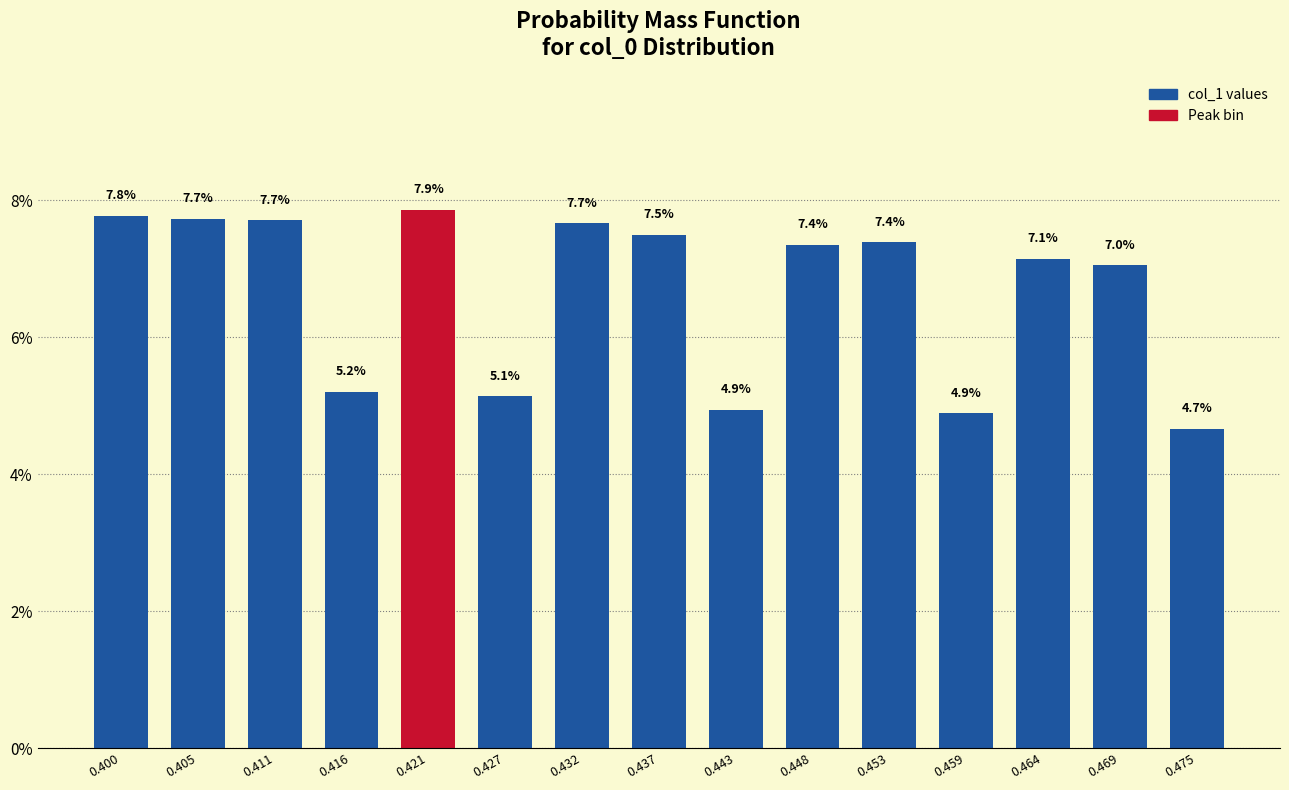

Reading left to right, transcribe all the data shown in this chart.

0.400=7.8	0.405=7.7	0.411=7.7	0.416=5.2	0.421=7.9	0.427=5.1	0.432=7.7	0.437=7.5	0.443=4.9	0.448=7.4	0.453=7.4	0.459=4.9	0.464=7.1	0.469=7.0	0.475=4.7